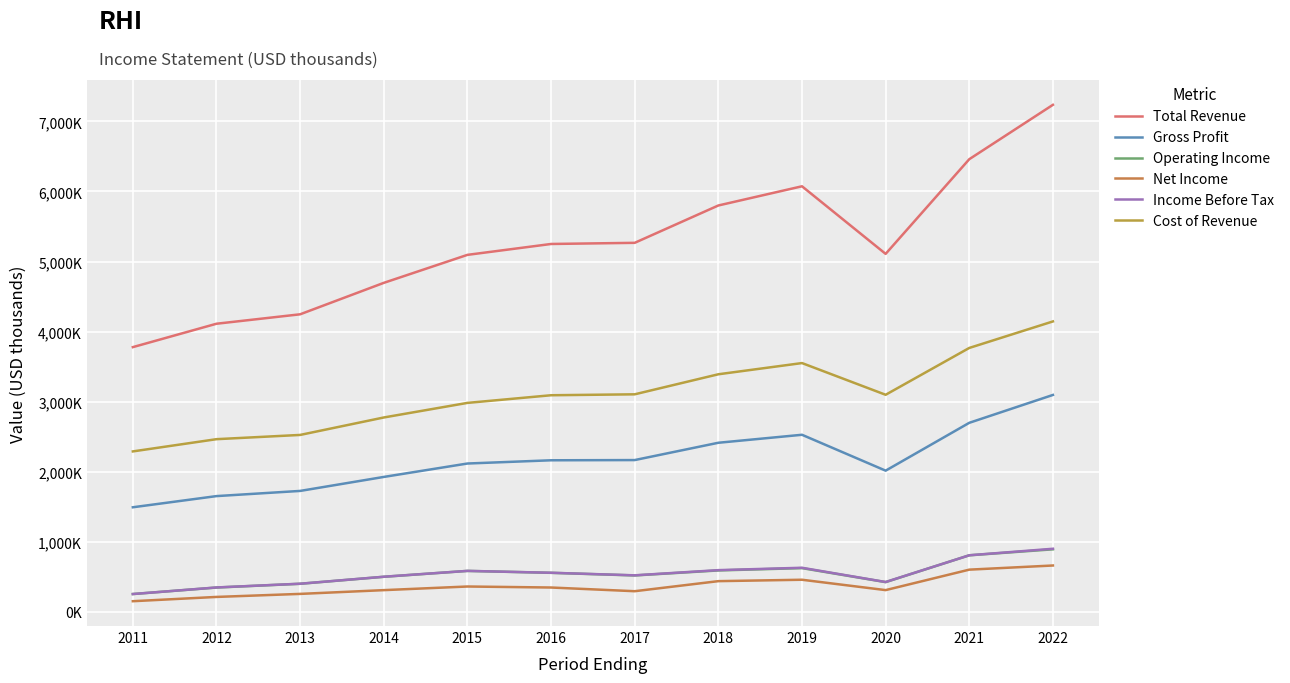

Does the chart have visible grid lines?

Yes